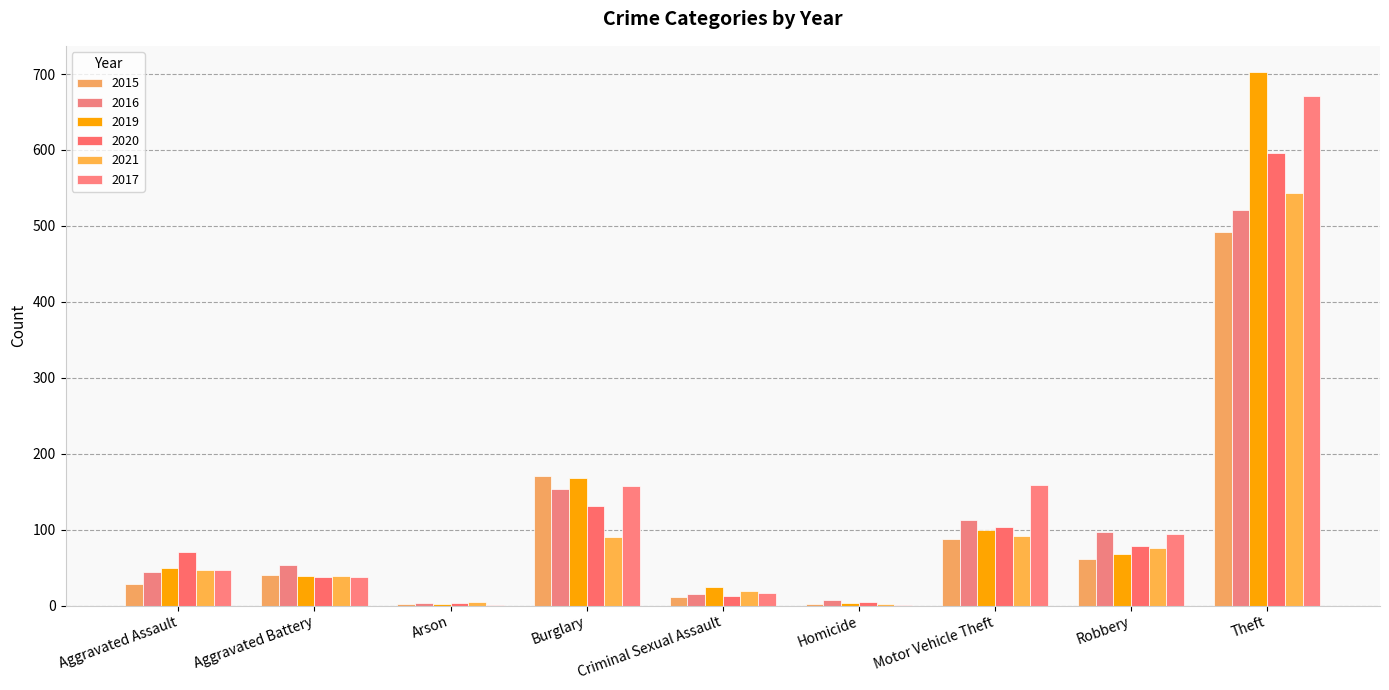

Rank the categories by 2017 value from lowest to highest.

Arson, Homicide, Criminal Sexual Assault, Aggravated Battery, Aggravated Assault, Robbery, Burglary, Motor Vehicle Theft, Theft